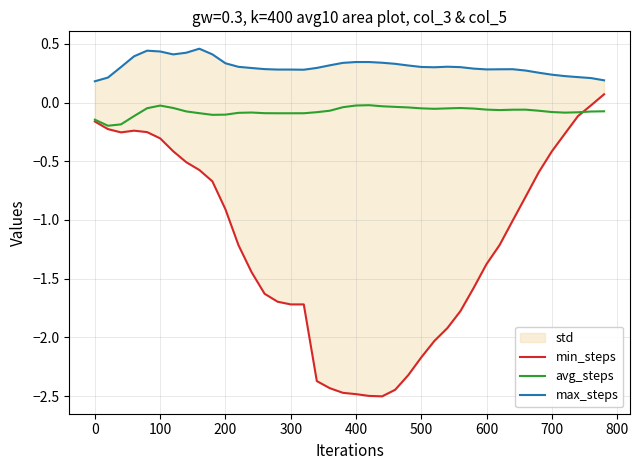

Does the chart display data point markers on the line(s)?

No